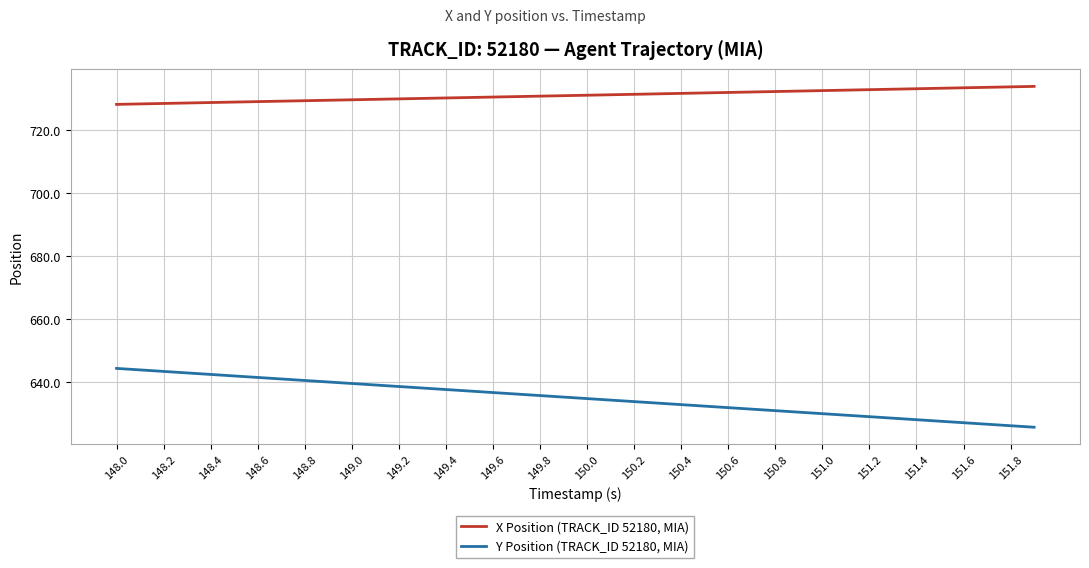

Which series has the widest spread of values?

Y Position (TRACK_ID 52180, MIA)